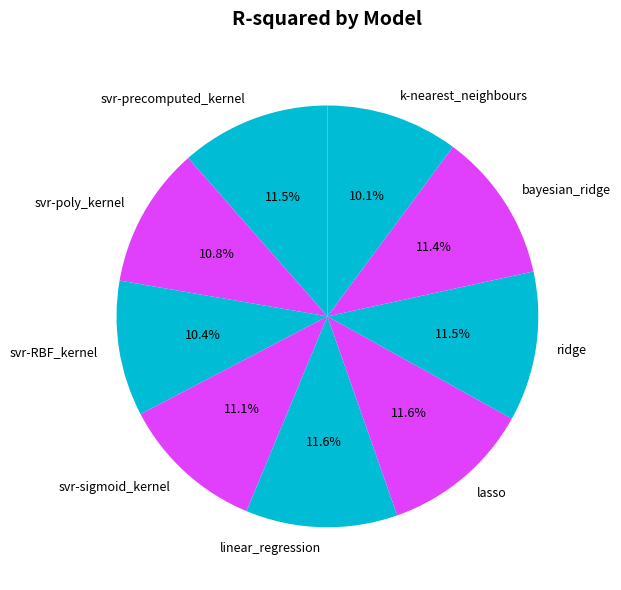

To the nearest percent, what is the difference between the k-nearest_neighbours and svr-sigmoid_kernel slice percentages?

1%